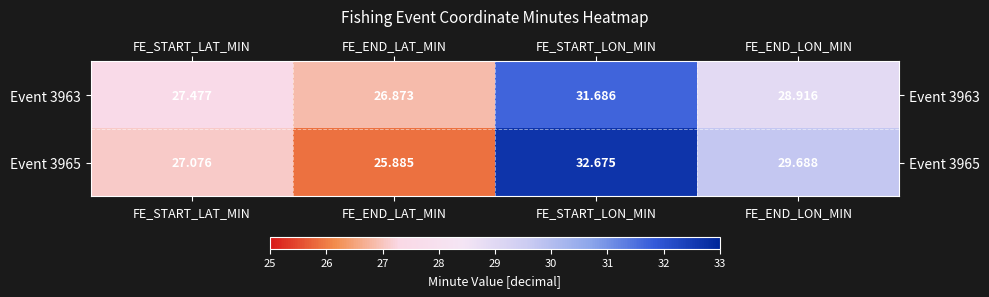

Which category has the highest value across all series?

FE_START_LON_MIN